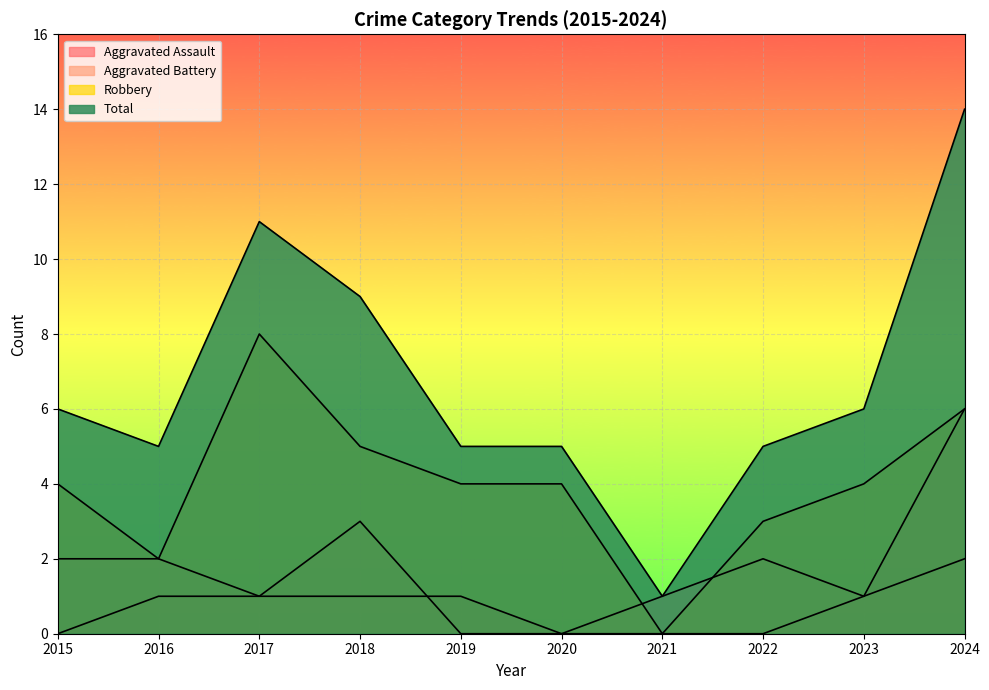

How many series are shown in this chart?

4